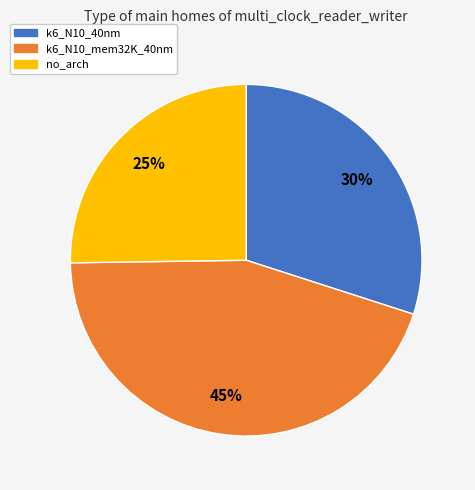

Is there a majority slice in this chart?

No